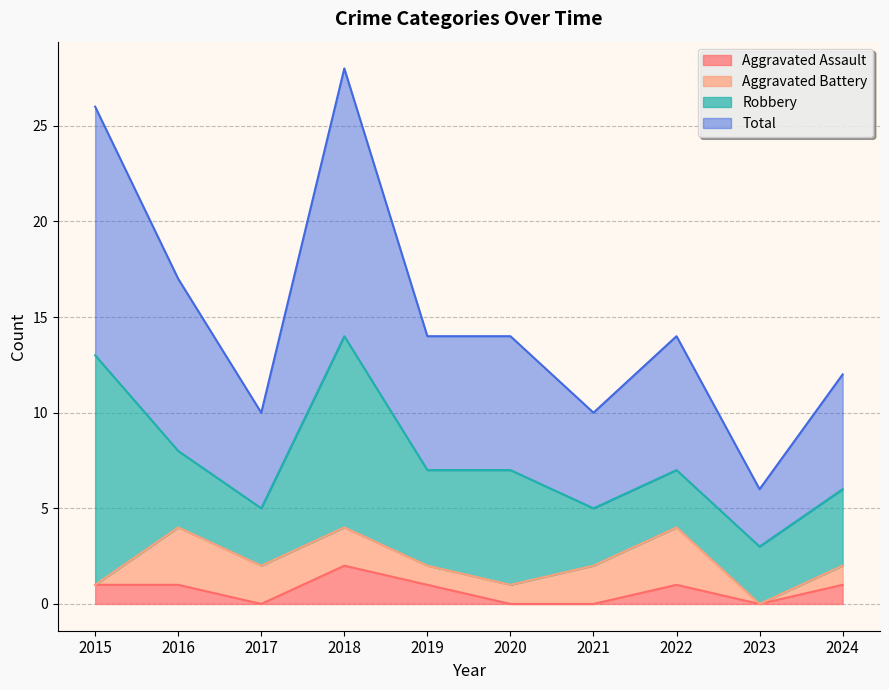

Read the Total value at 2022, to the nearest 5.

15